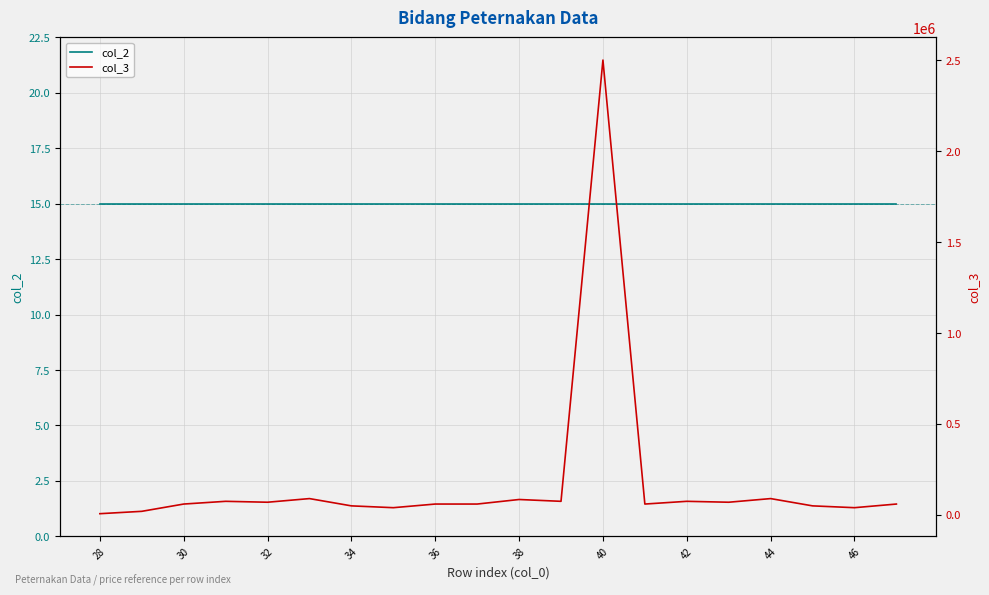

Is the value of col_3 at 17 greater than the value of col_2 at 42?

Yes